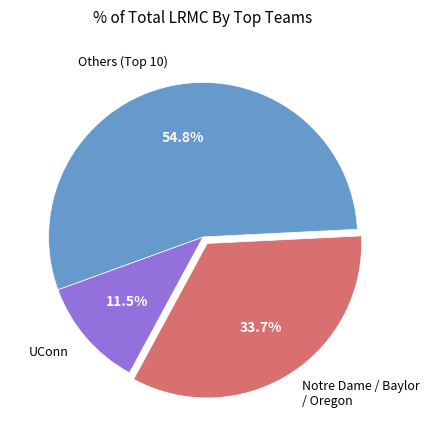

Combined, do UConn and Notre Dame / Baylor / Oregon account for over 50%?

No